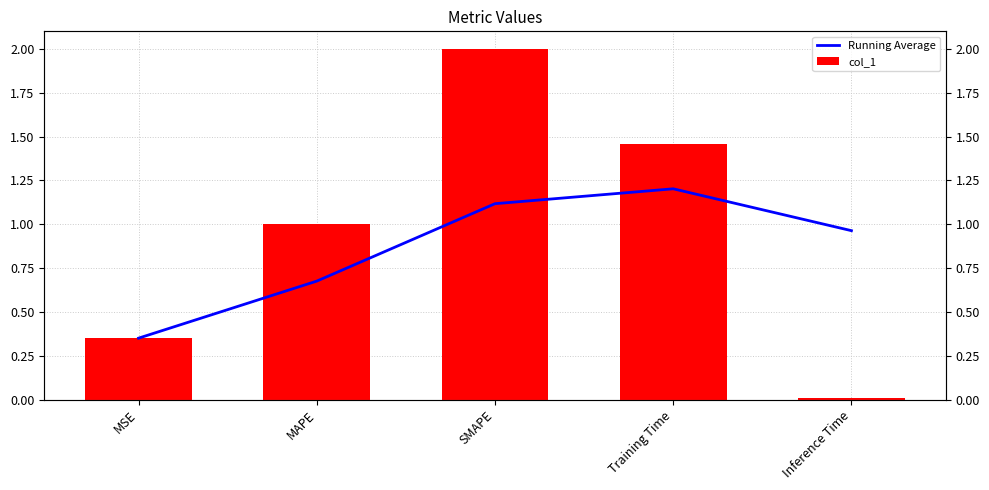

What is the difference between the maximum and minimum values in the col_1 series?

2.0